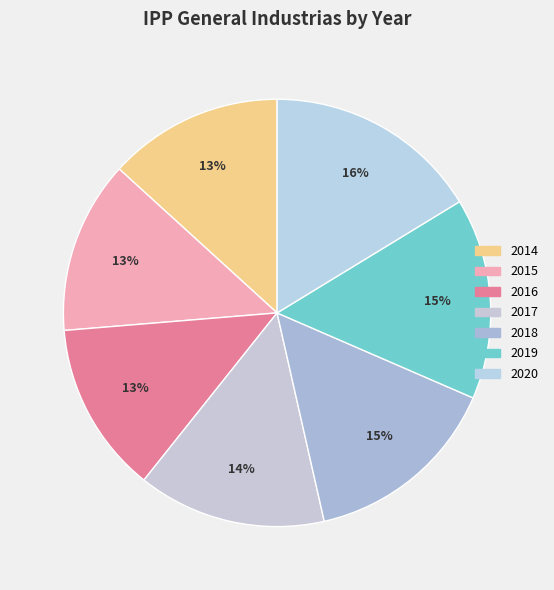

Count the number of slices in the pie.

7